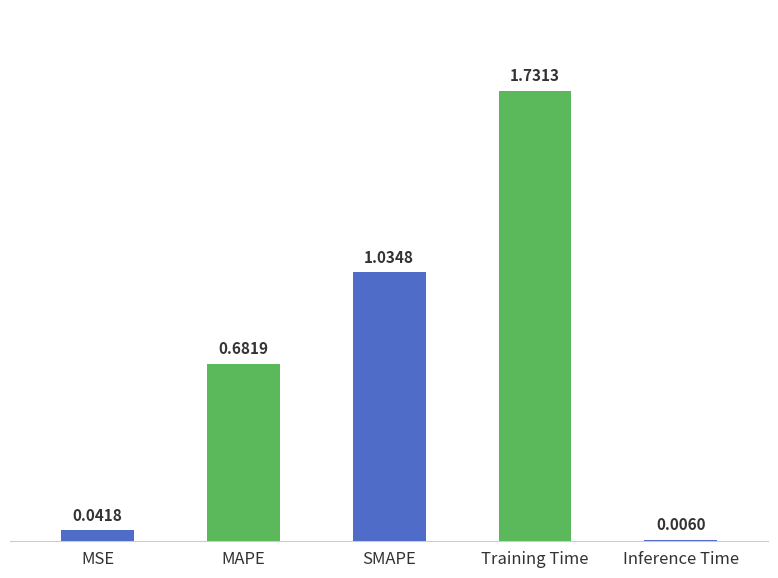

What is the sum of all values?

3.5